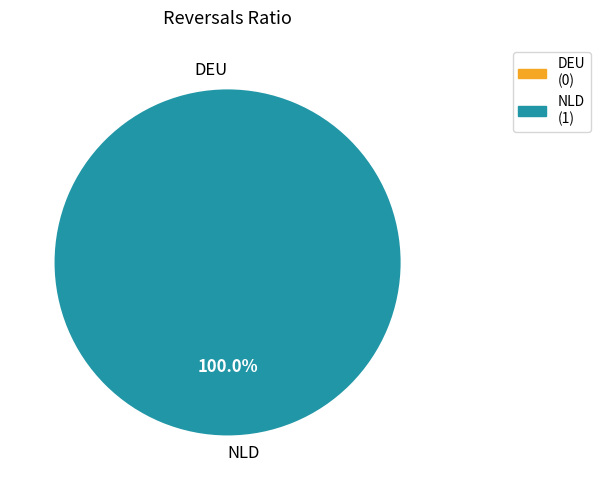

What percentage is the NLD slice, to the nearest percent?

100%